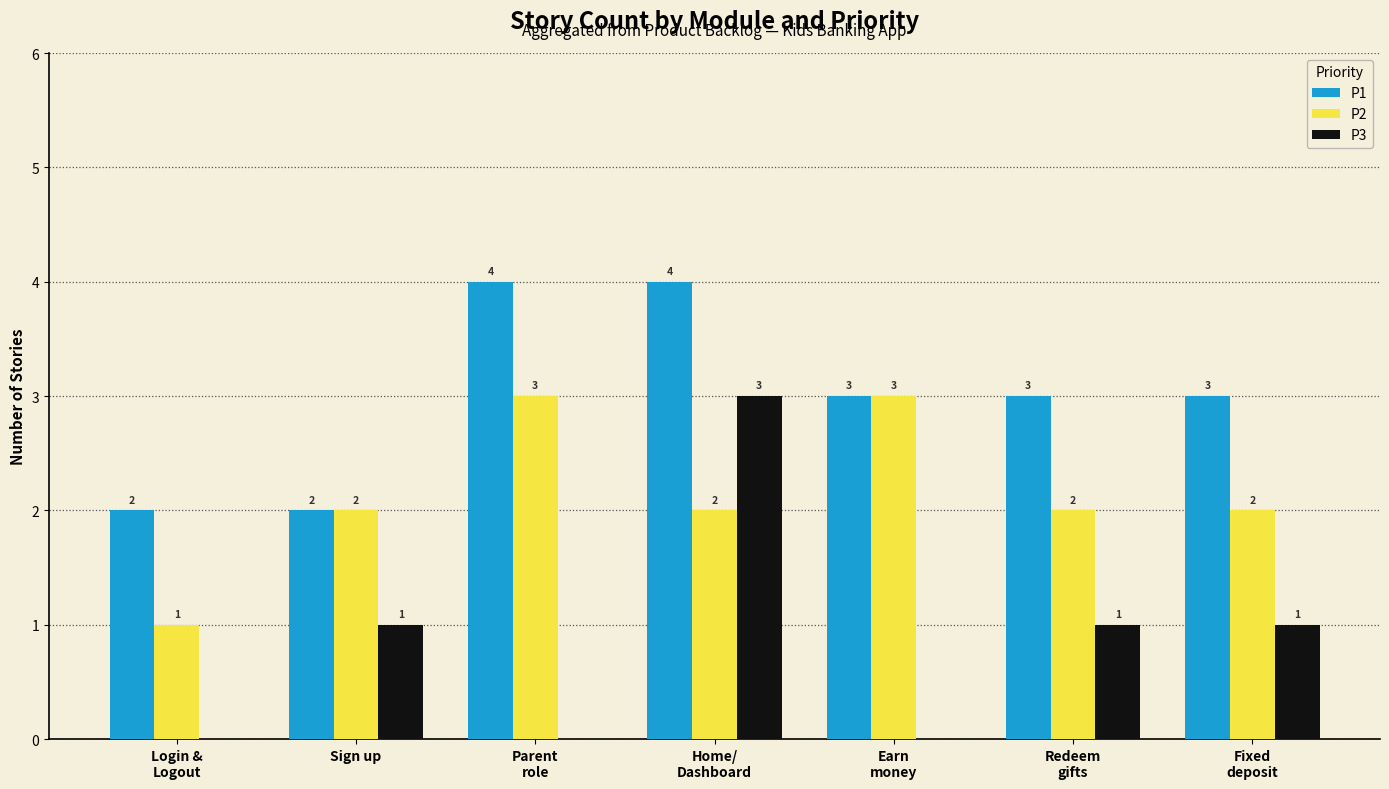

Which series has the largest total across all categories?

P1